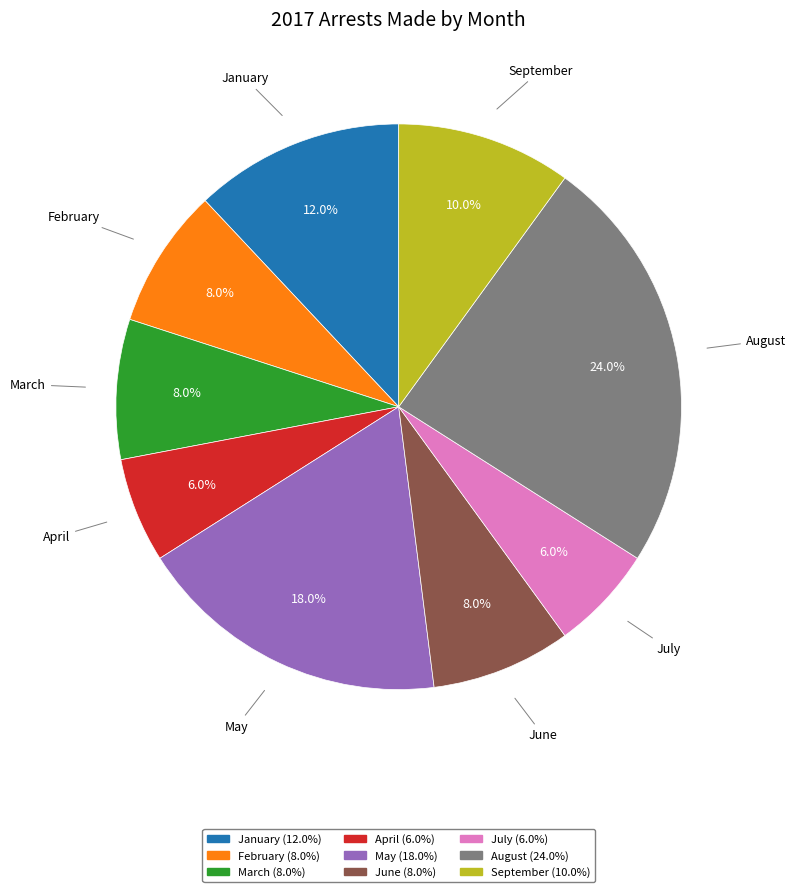

How many slices are in this pie chart?

9